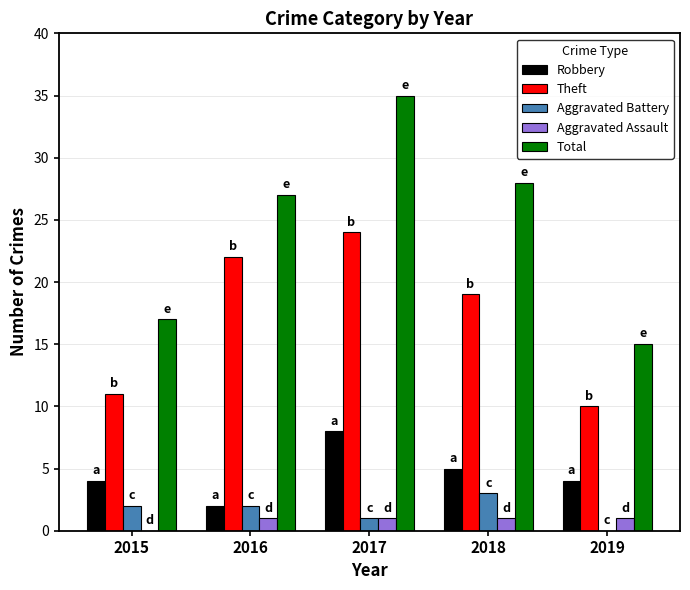

At which label is Aggravated Assault closest to 0?

2015